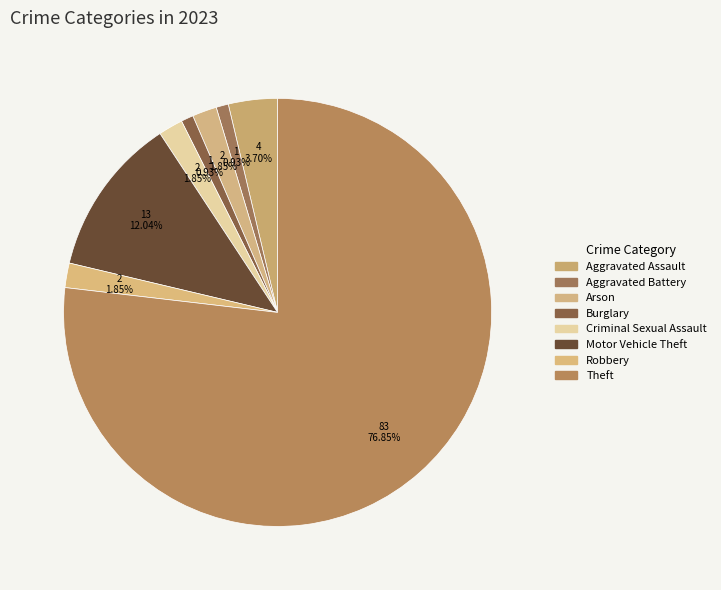

Between Theft and Aggravated Assault, which is larger?

Theft